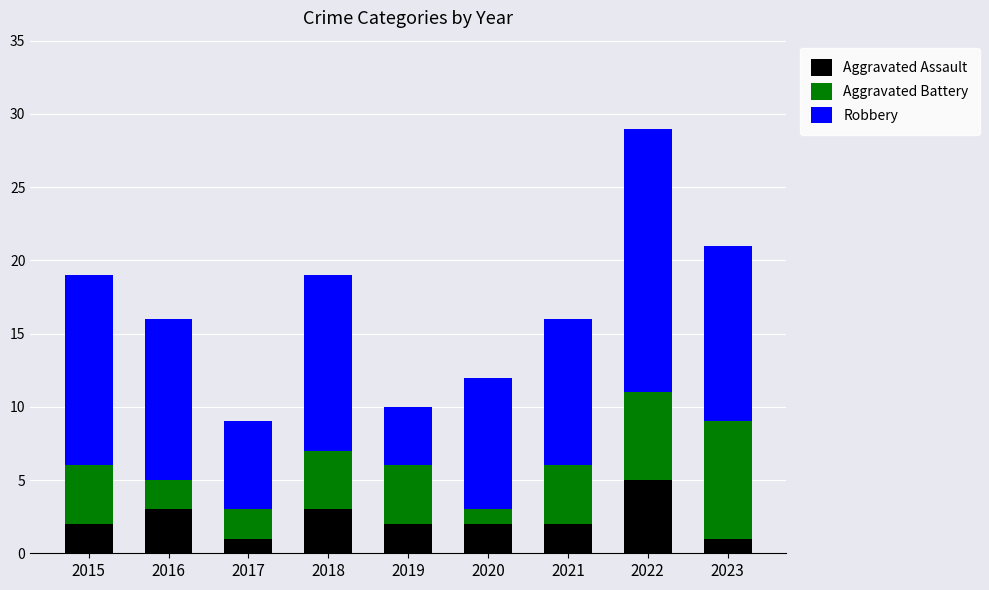

At which category is the sum across all series the highest?

2022